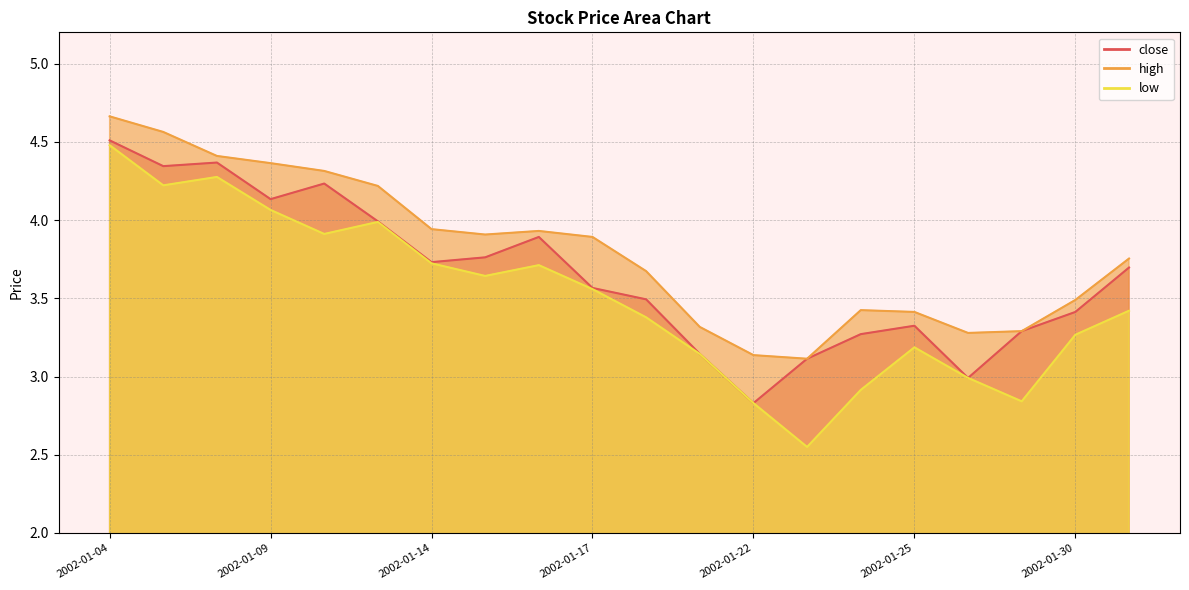

At which category does low reach its first local peak?

2002-01-08